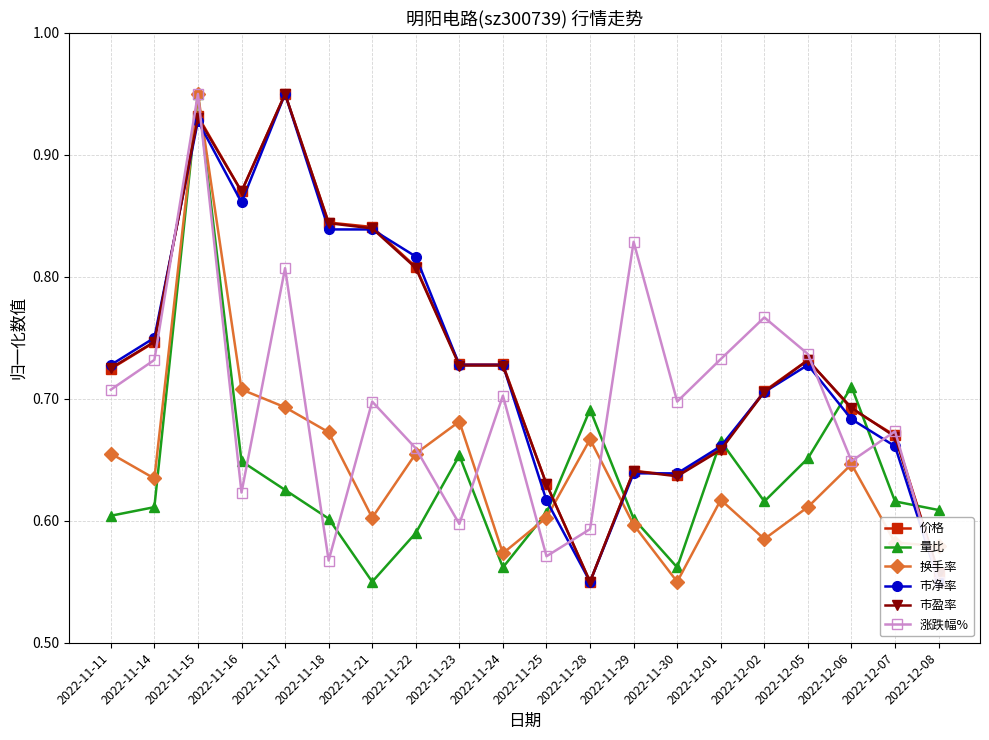

How many 涨跌幅% values are between 0 and 1?

20